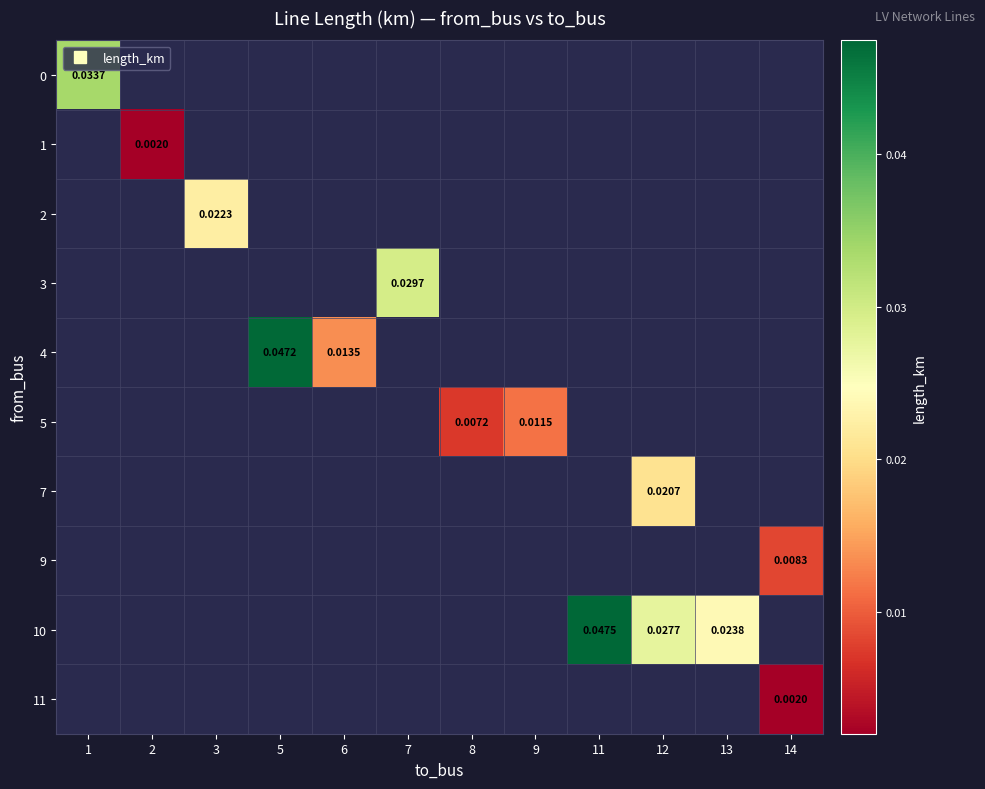

Count the number of categories in the chart.

12